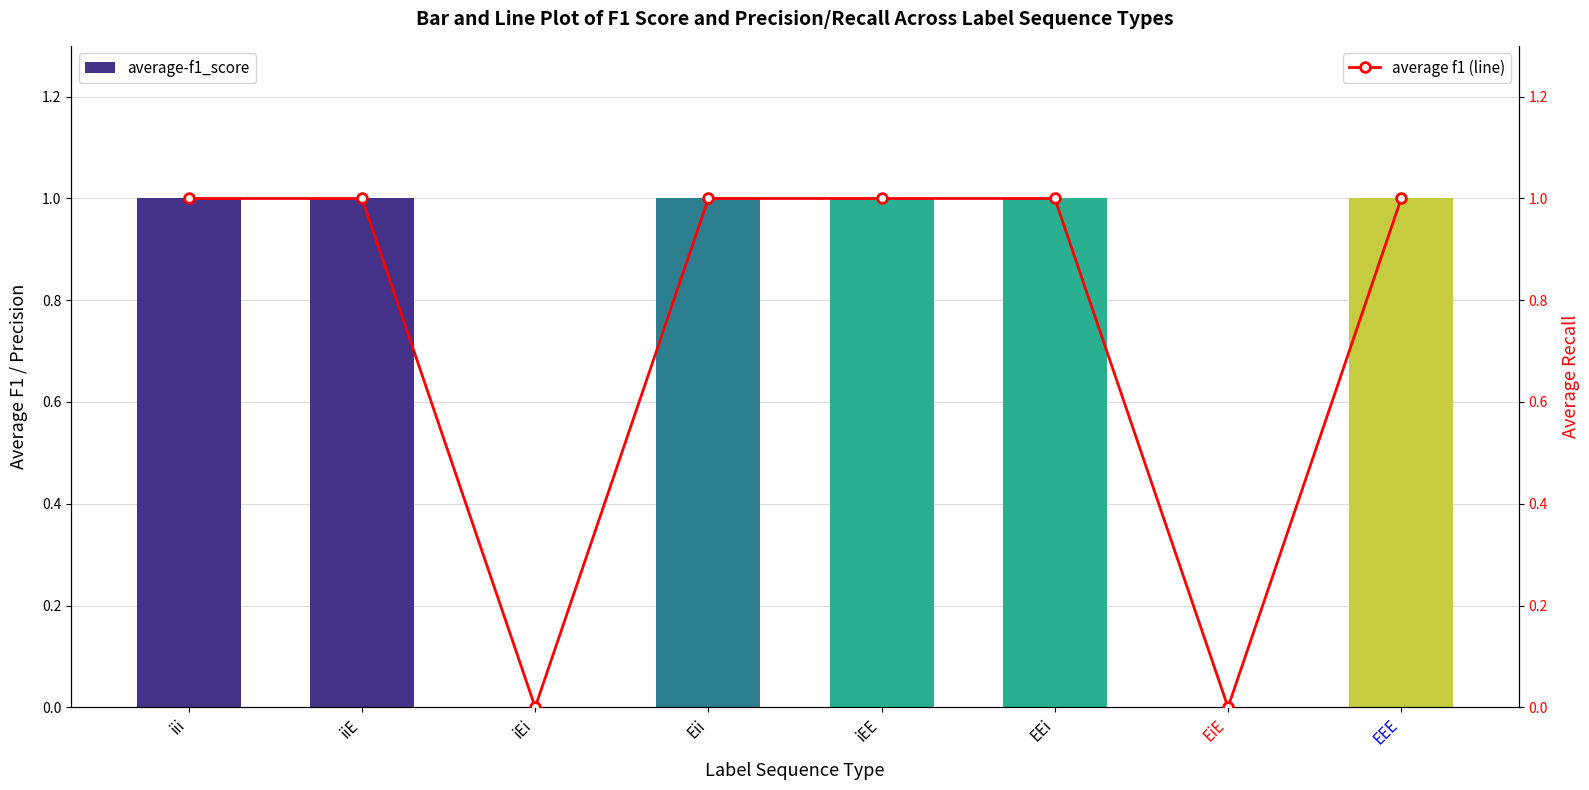

Which series has the widest spread of values?

average-f1_score